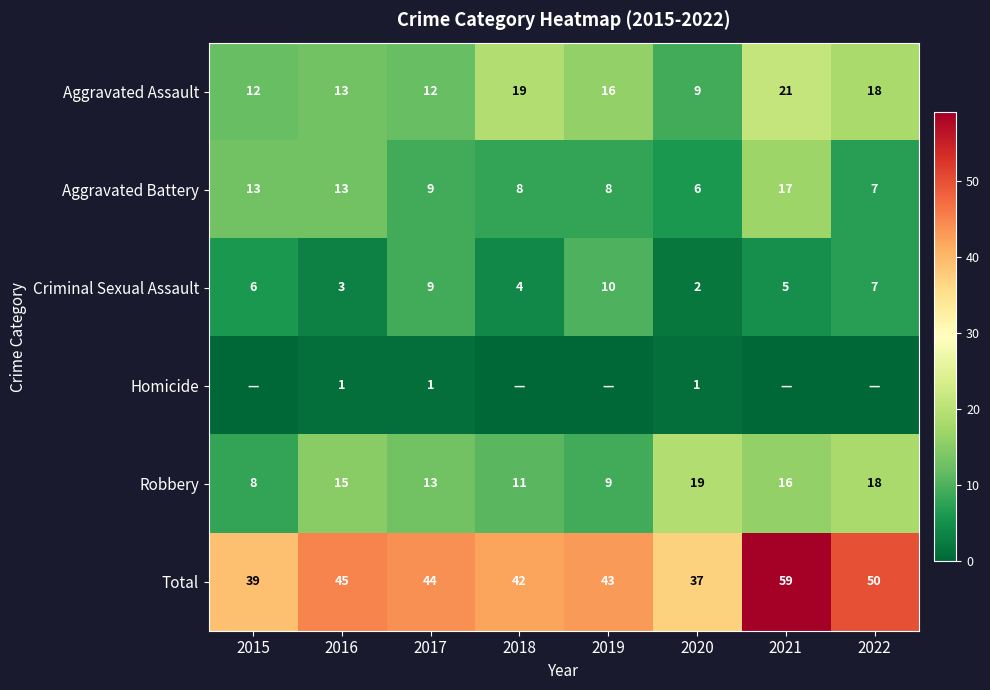

Where is Aggravated Assault nearest to the value 15?

2019